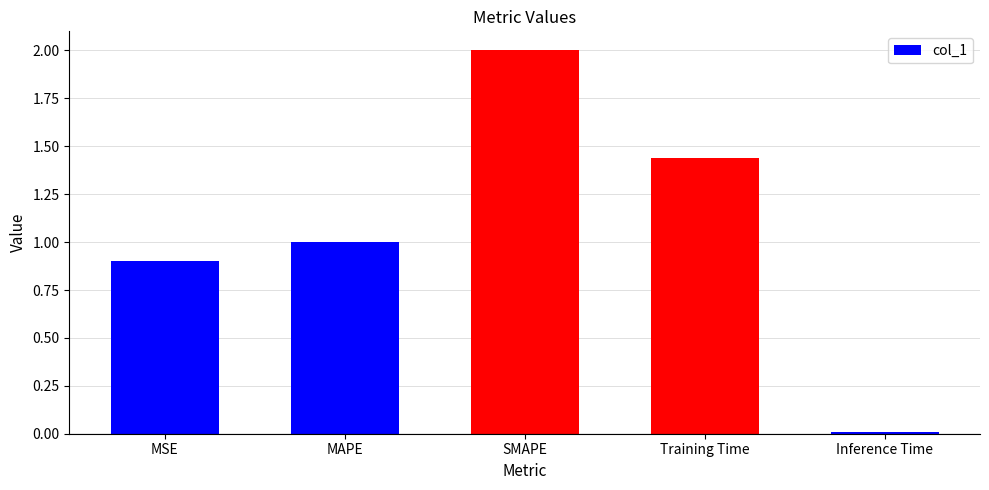

The chart shows a value of 0.0 at Inference Time. True or false?

True